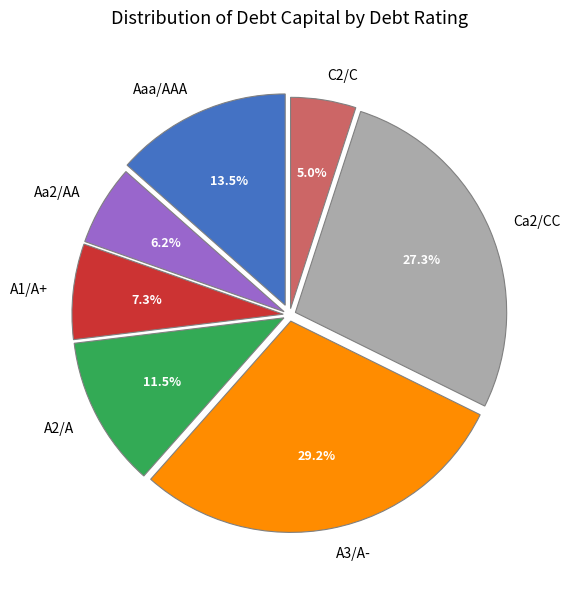

Is A2/A the majority of the pie?

No